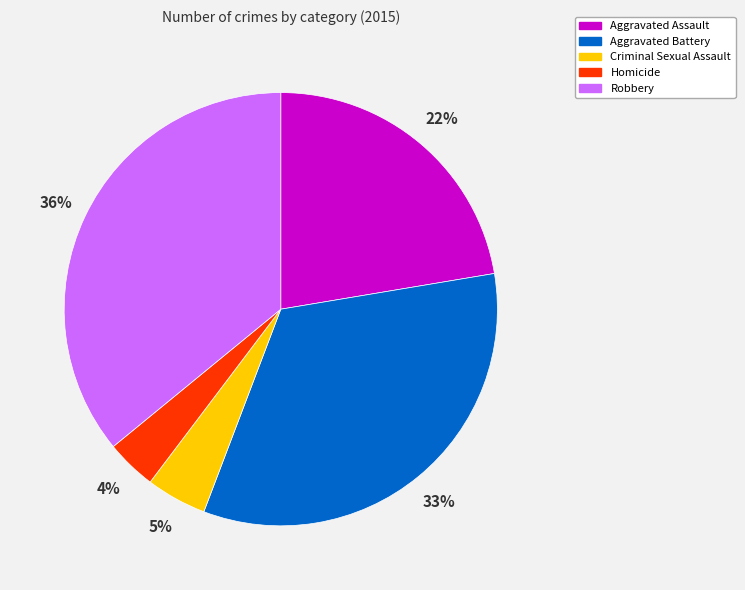

Between Criminal Sexual Assault and Aggravated Assault, which is larger?

Aggravated Assault